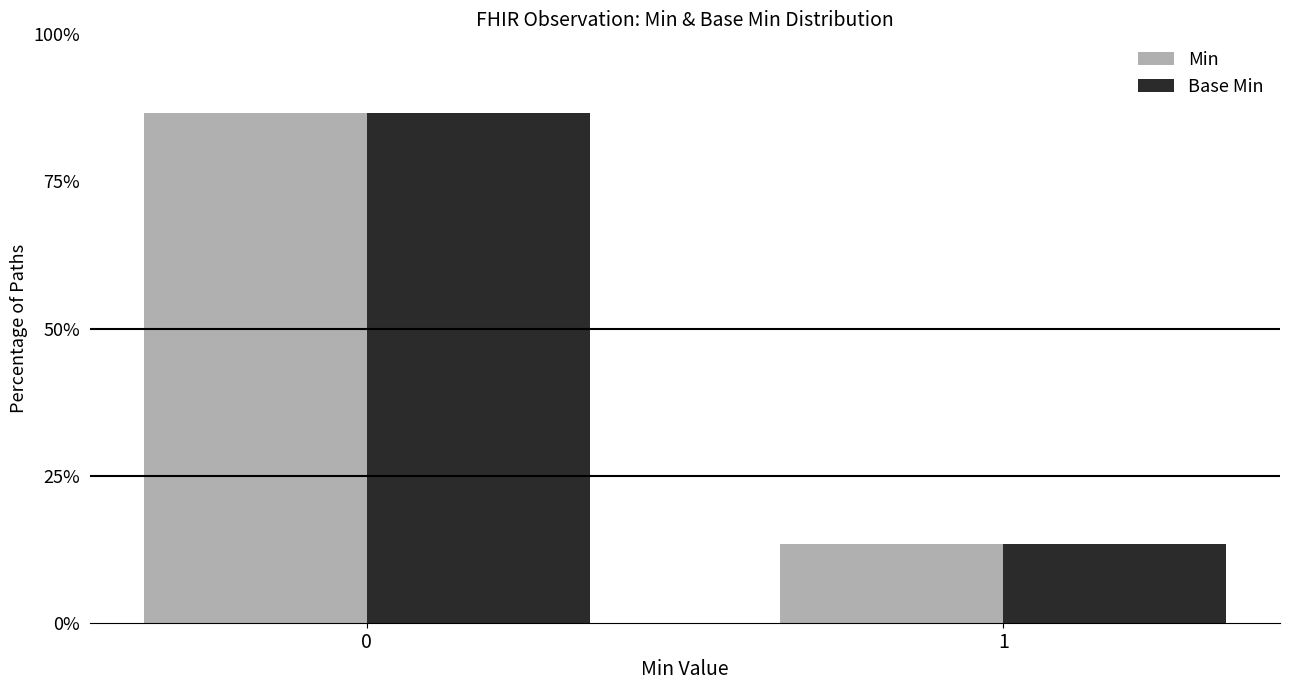

What is the difference between the maximum and minimum values in the Min series?

73.3